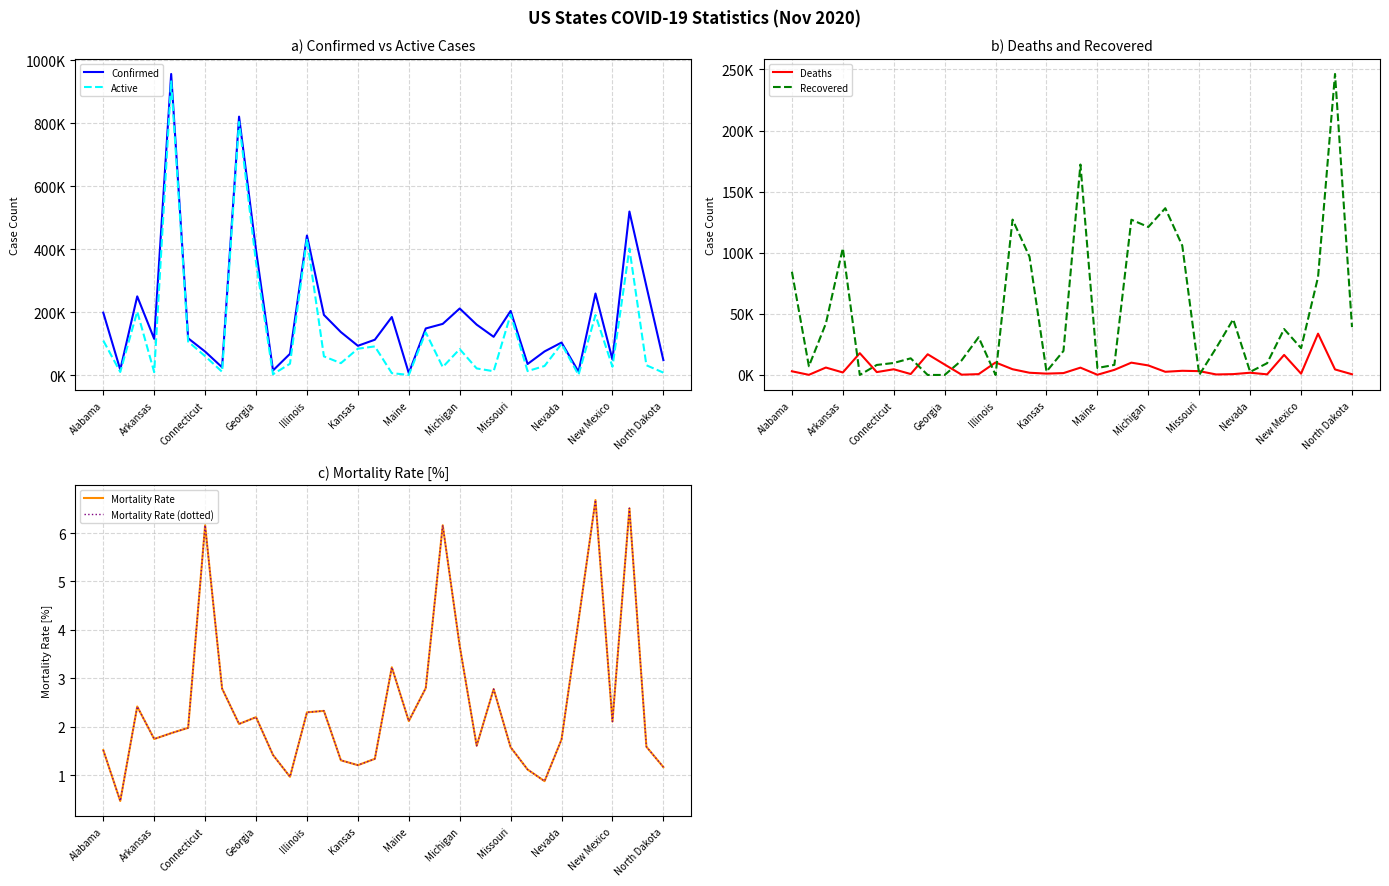

Which series has the largest range (max minus min)?

Confirmed